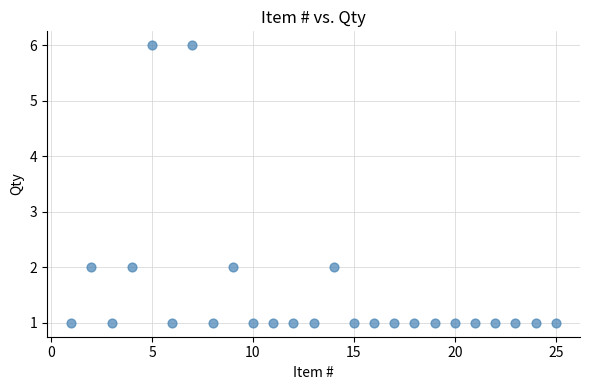

What is the range of X values (max minus min)?

24